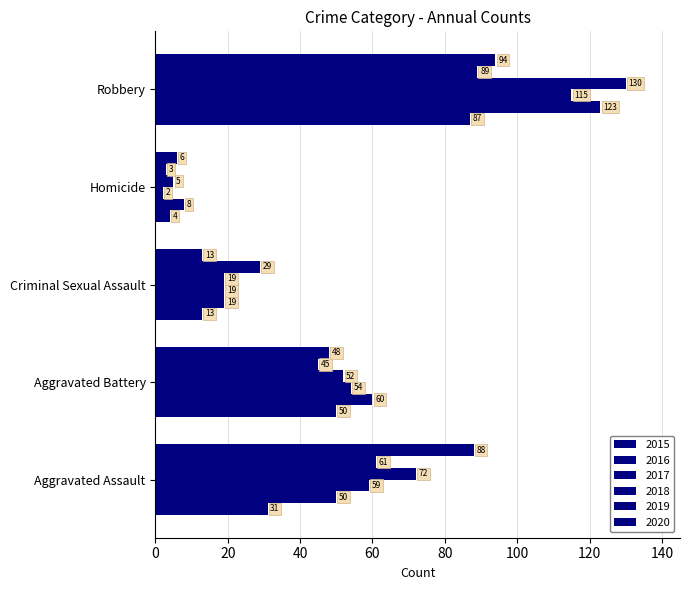

Count the number of categories in the chart.

5